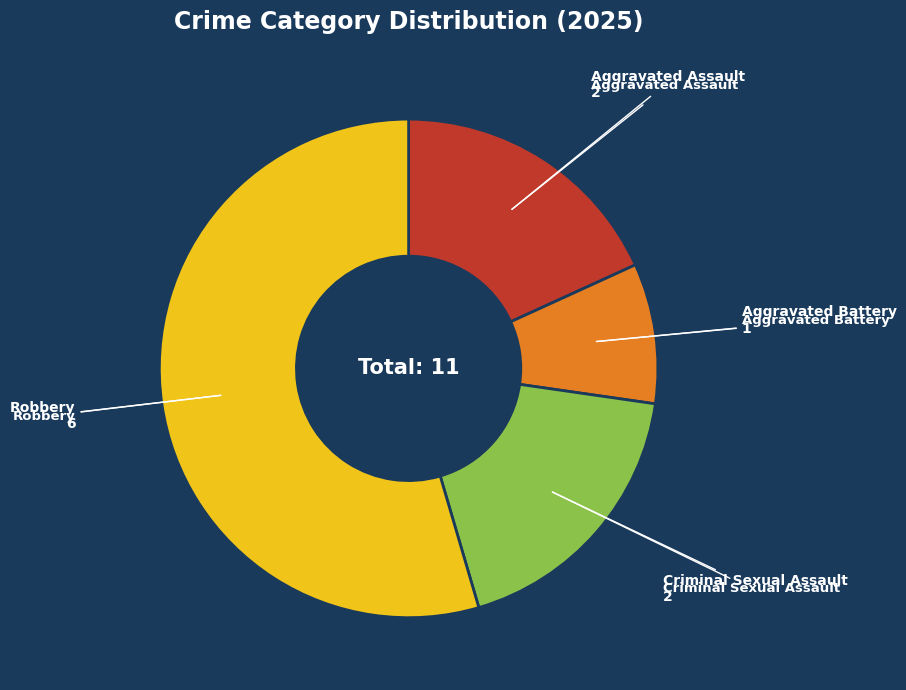

Do Robbery and Aggravated Assault together represent more than half of the pie?

Yes